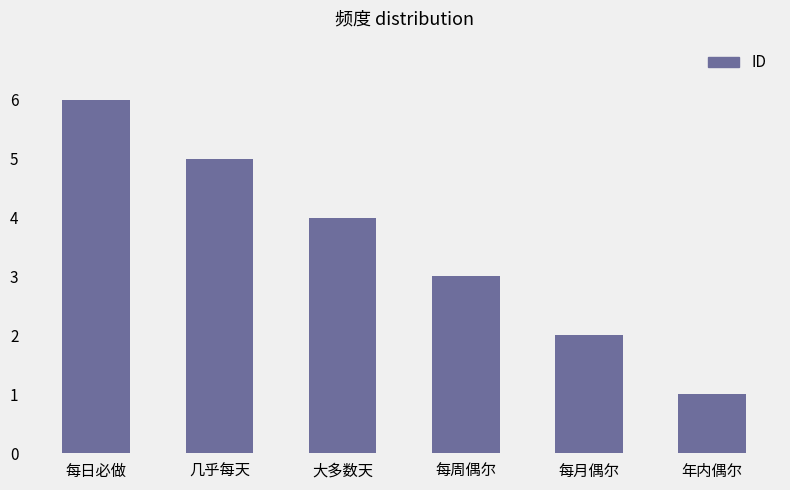

How many values are between 2 and 5?

4